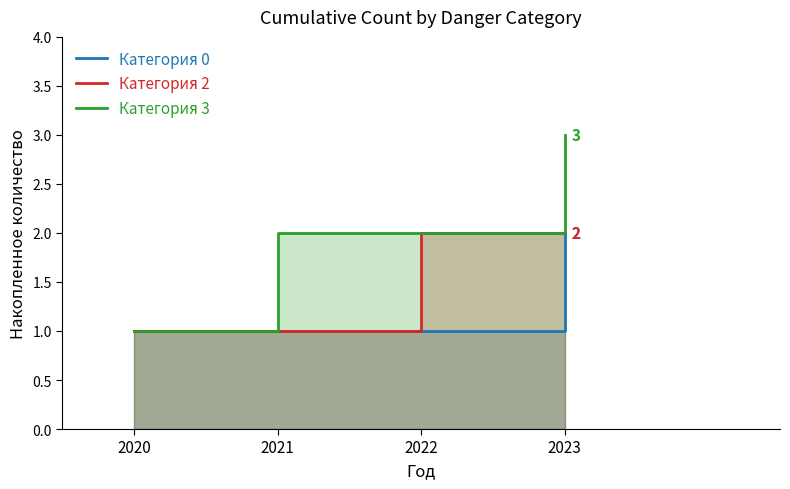

Which category has the highest value across all series?

2023